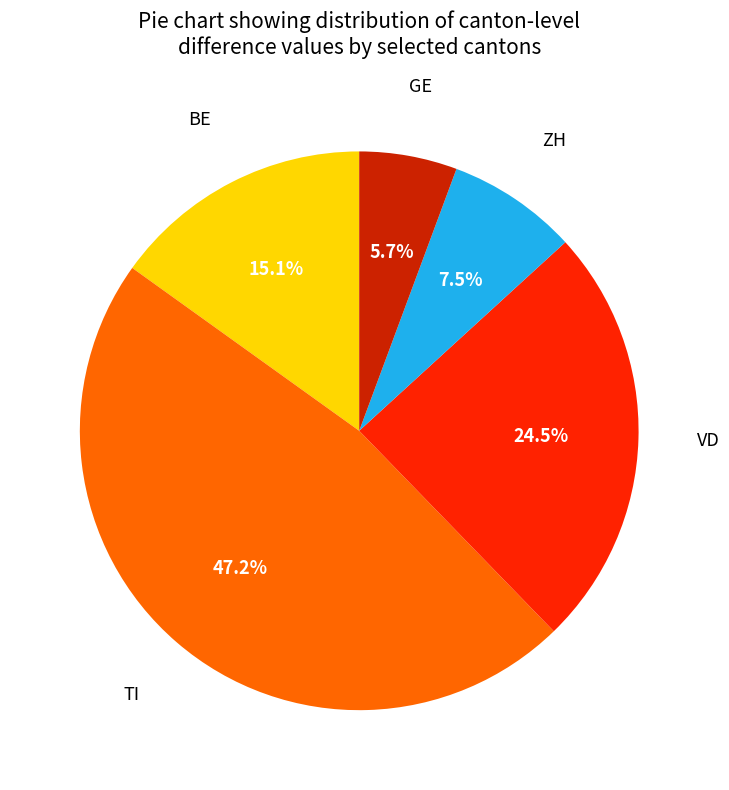

Is there a majority slice in this chart?

No